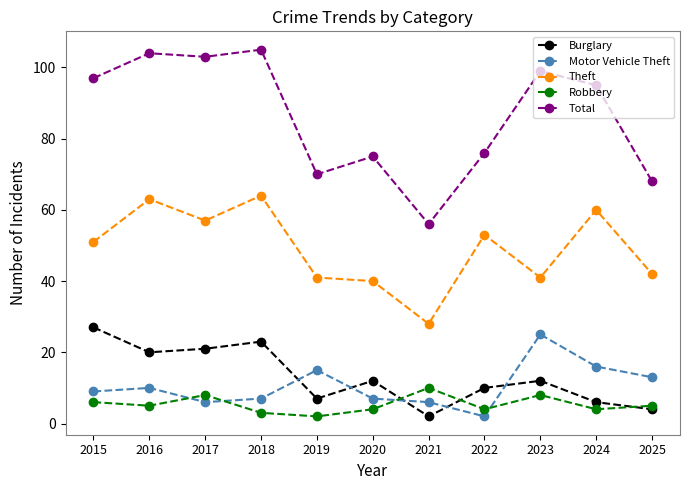

How many interior local peaks does the Total series have?

4